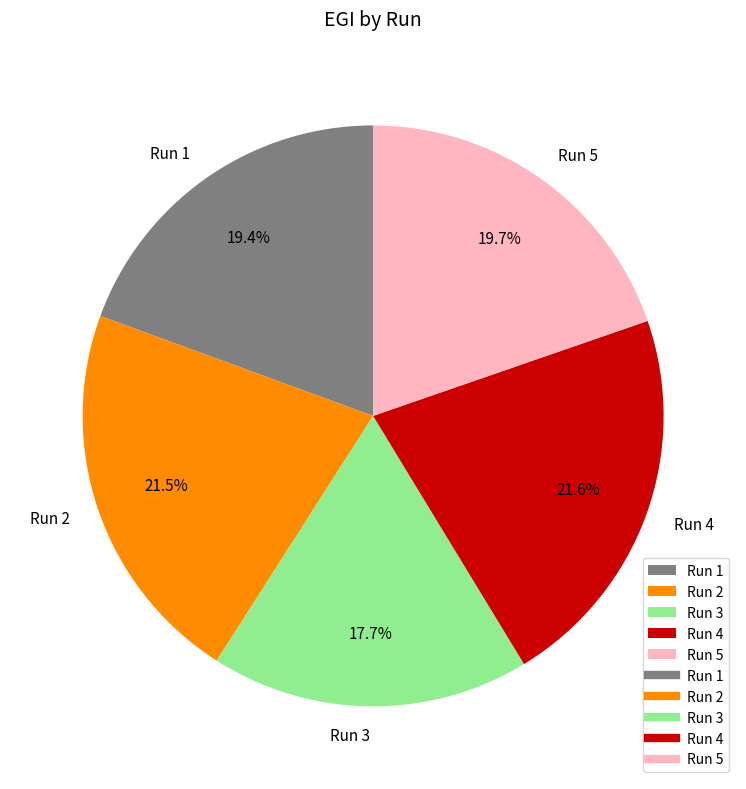

Which category has the smallest portion of the pie?

Run 3